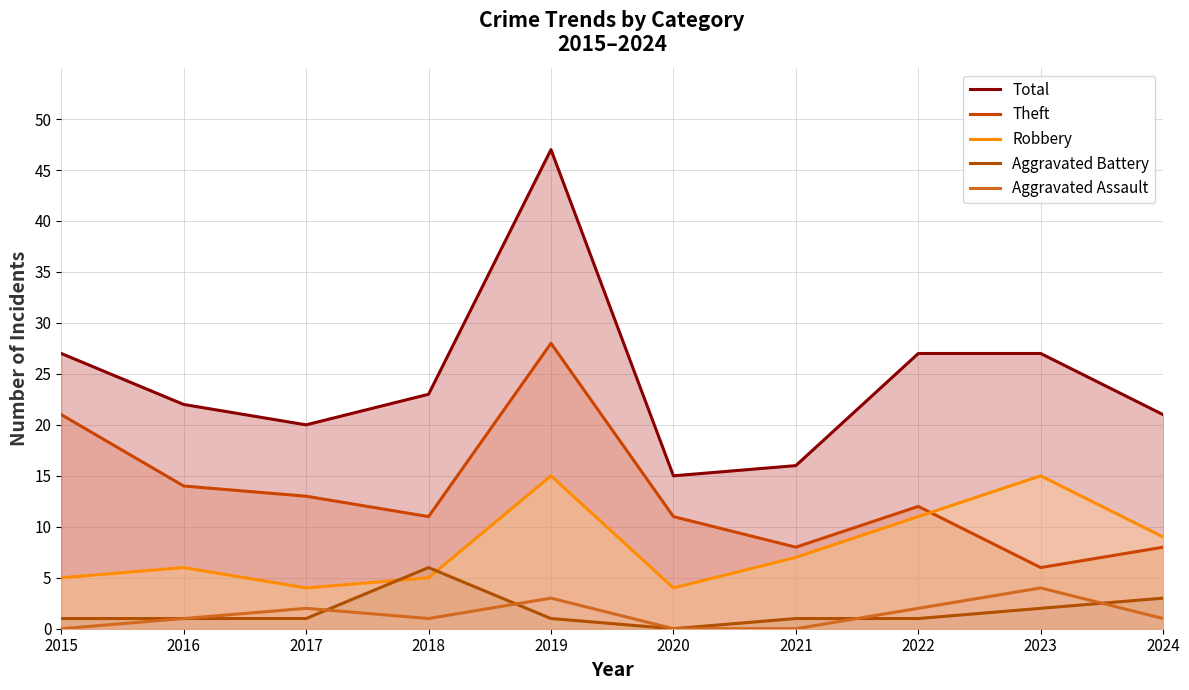

Is the value of Robbery at 2017 greater than the value of Total at 2016?

No